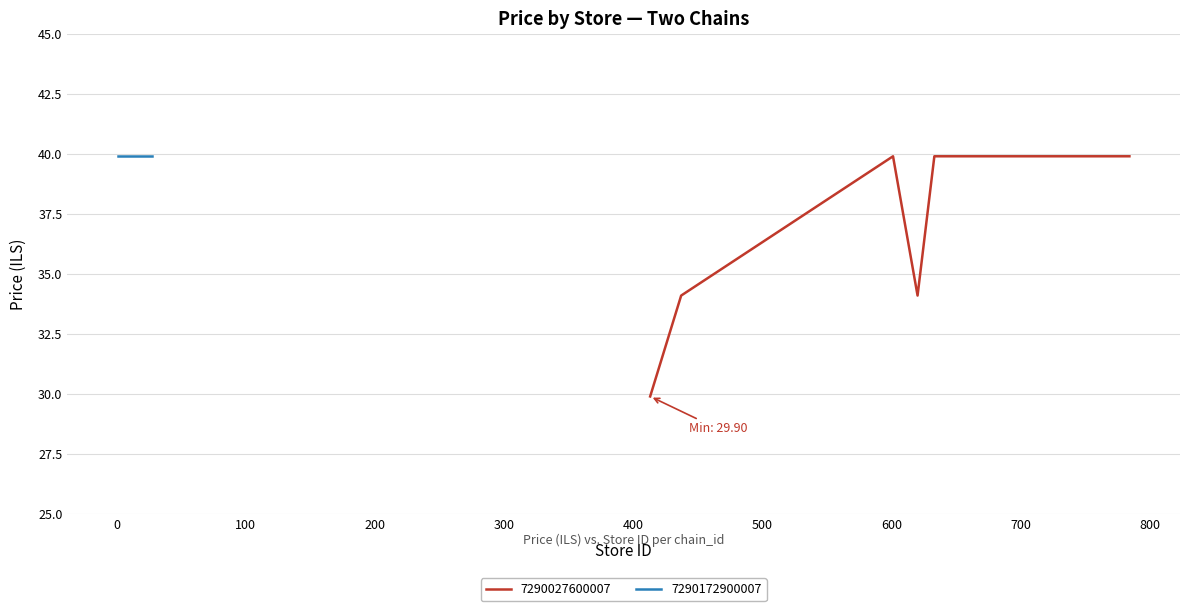

What is the minimum value for 7290027600007?

29.9